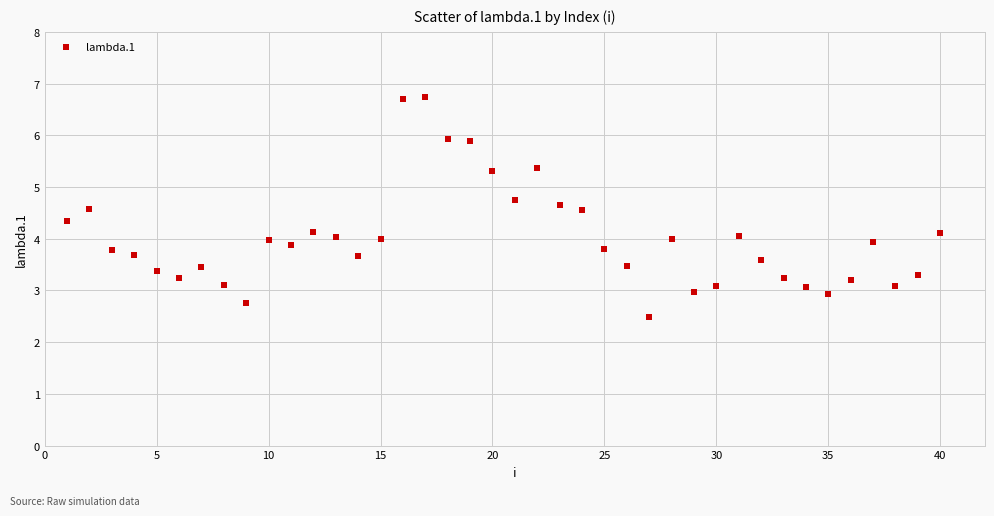

What is the range of X values (max minus min)?

39.0